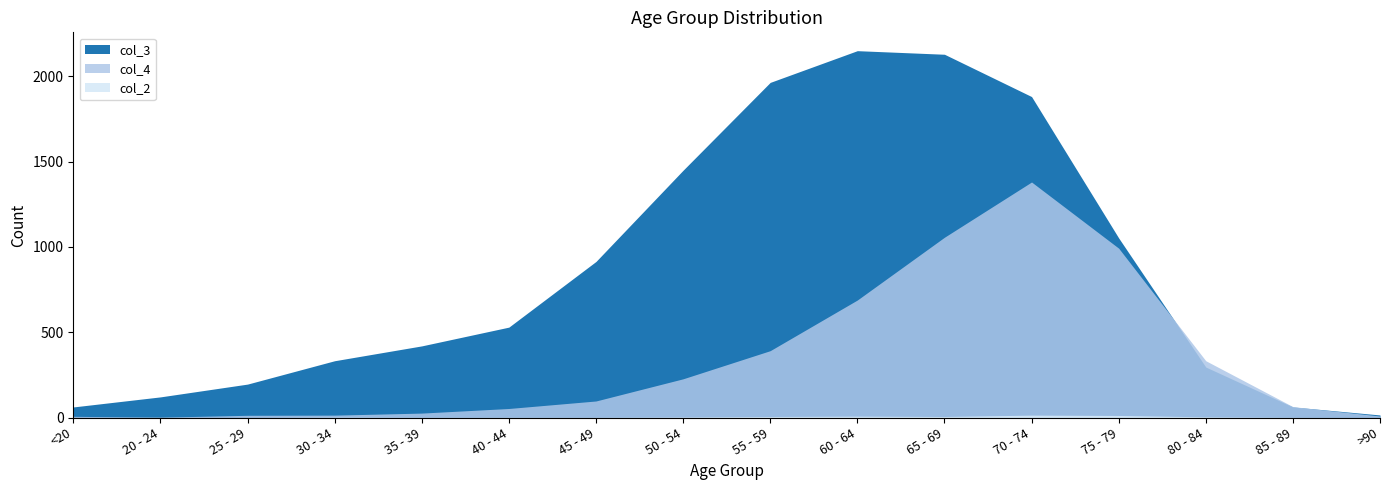

Which series ends up on top after the final intersection of col_3 and col_4?

col_3